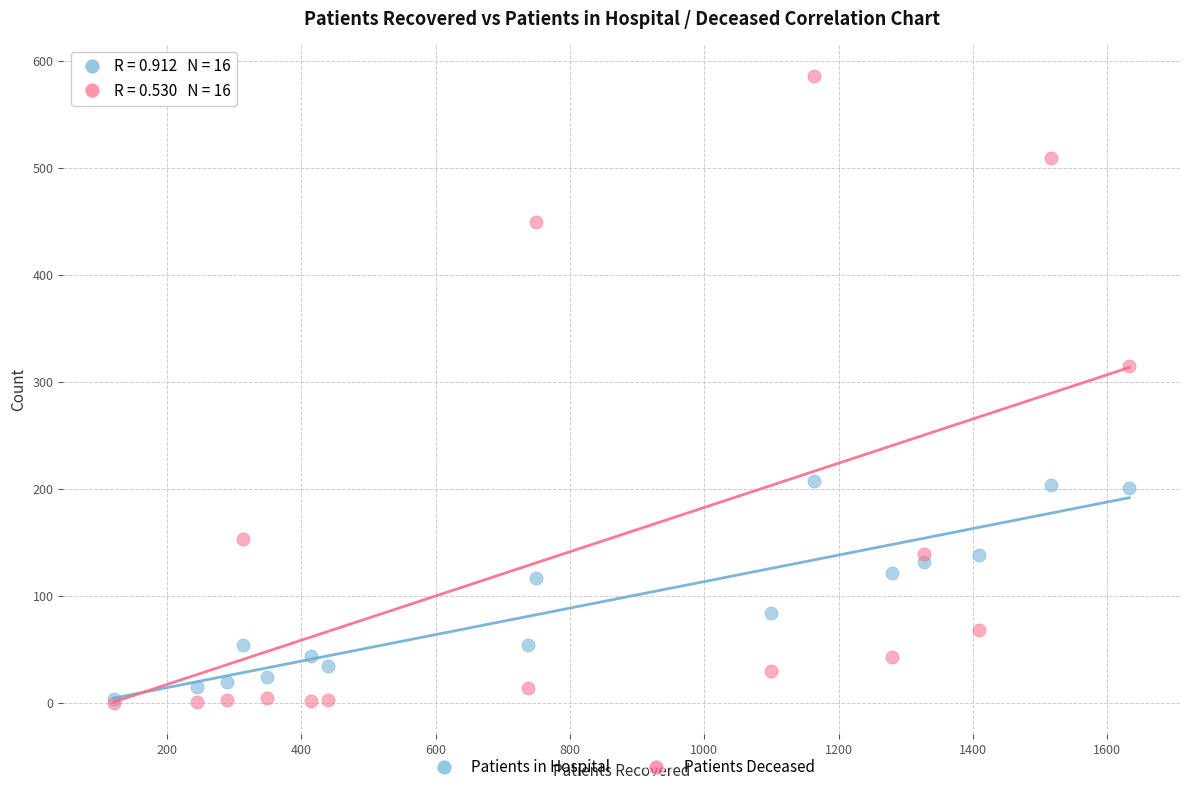

In the Patients Deceased series, what Y value is closest to 293?

315